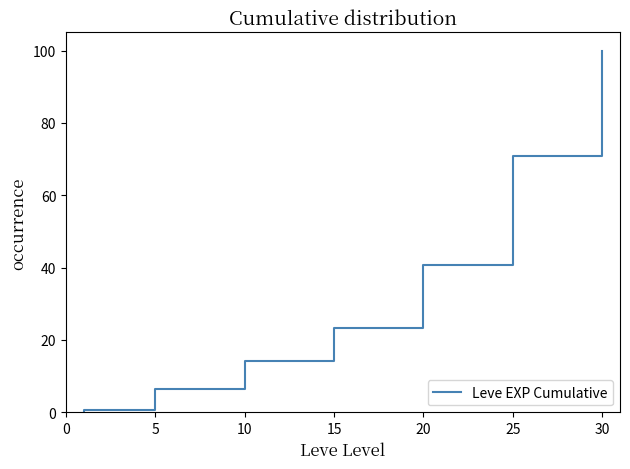

What is the approximate value at 25?

70.9